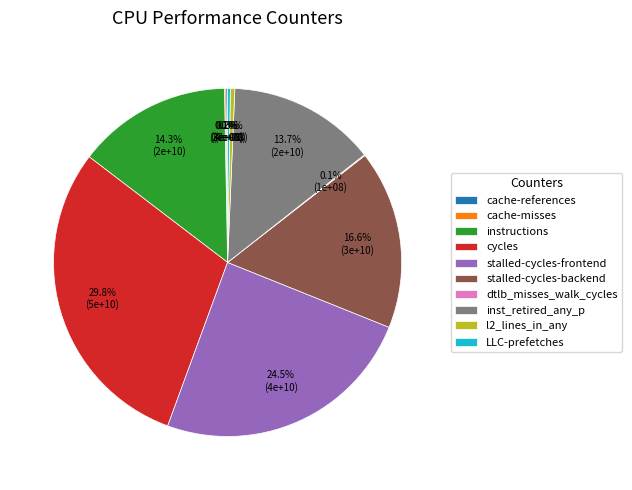

Which has a higher value, cycles or stalled-cycles-frontend?

cycles